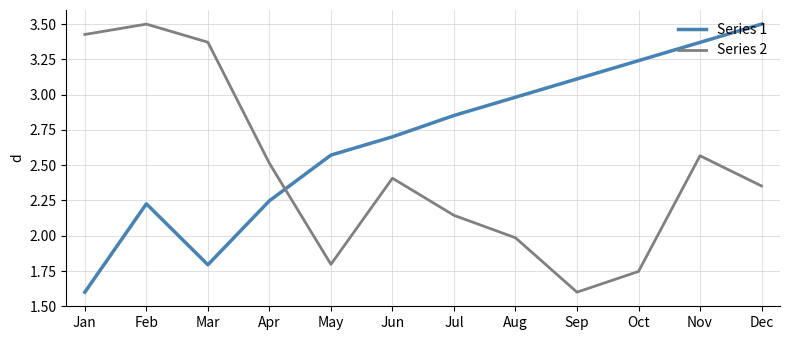

What is the greatest value displayed?

3.5